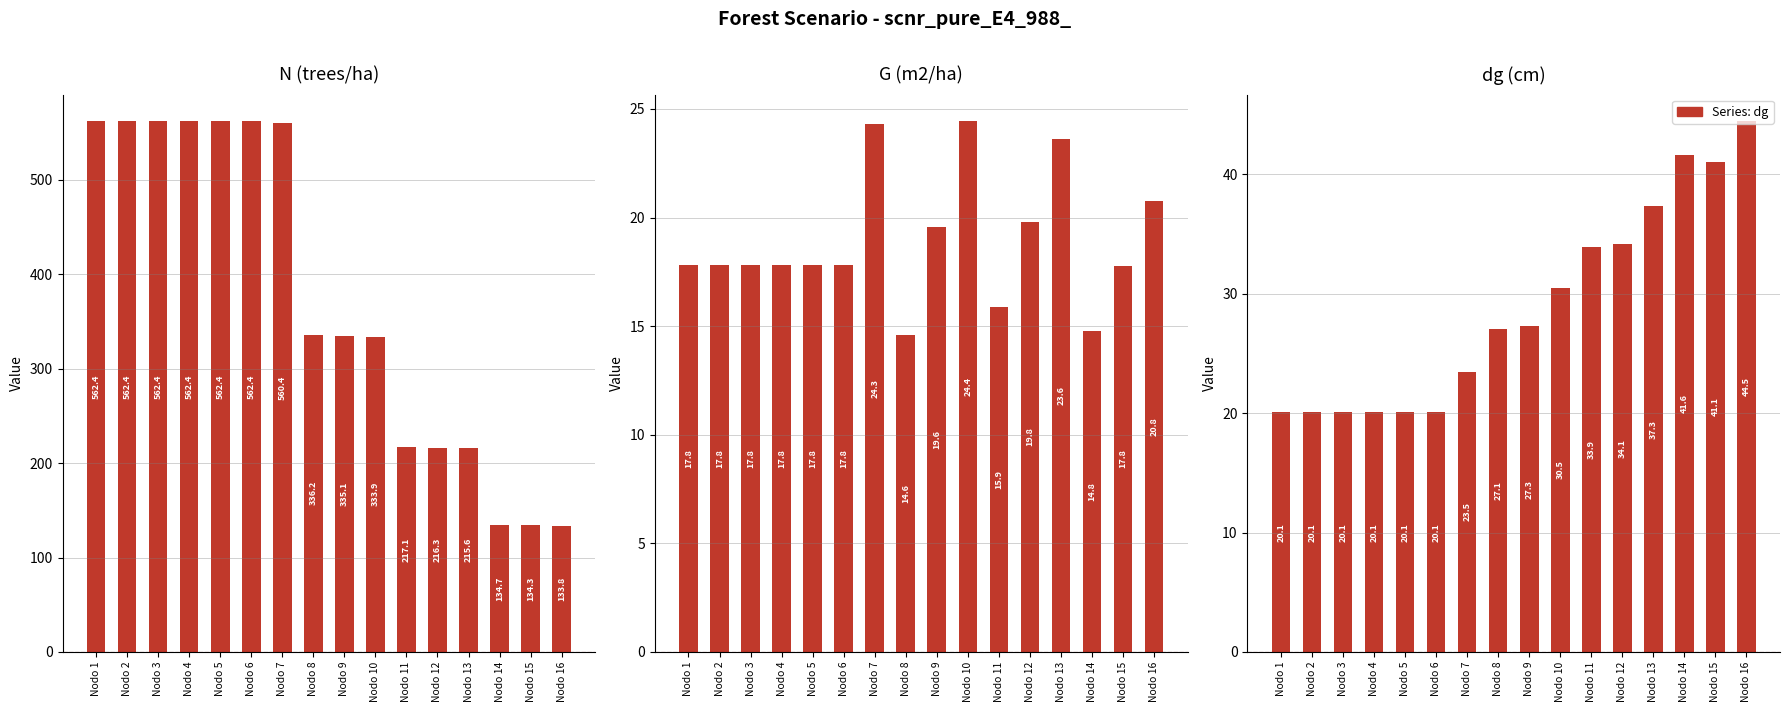

Is it true that dg equals 10.1 at Nodo 5?

False